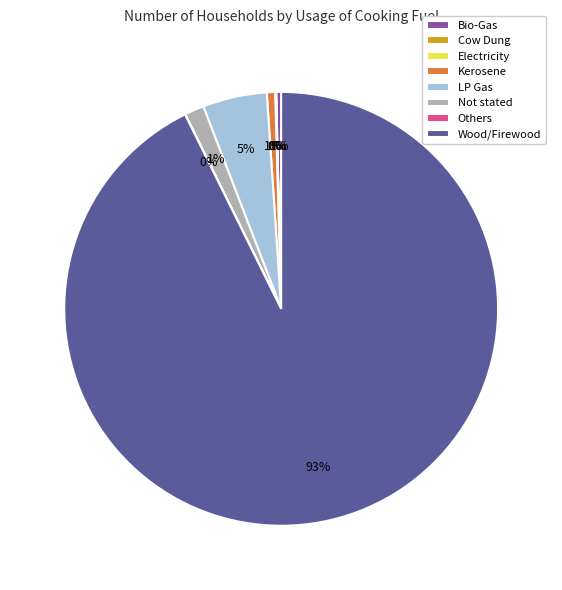

To the nearest percent, what is the average slice percentage?

12%